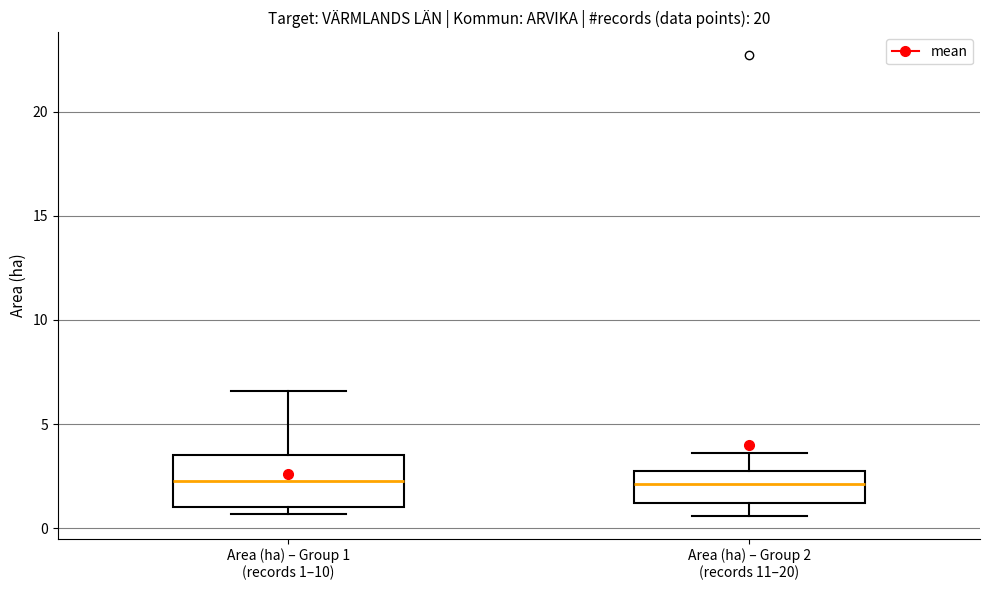

Comparing the boxes themselves (not the whiskers), which one is the tallest?

Area (ha) – Group 1 (records 1–10)